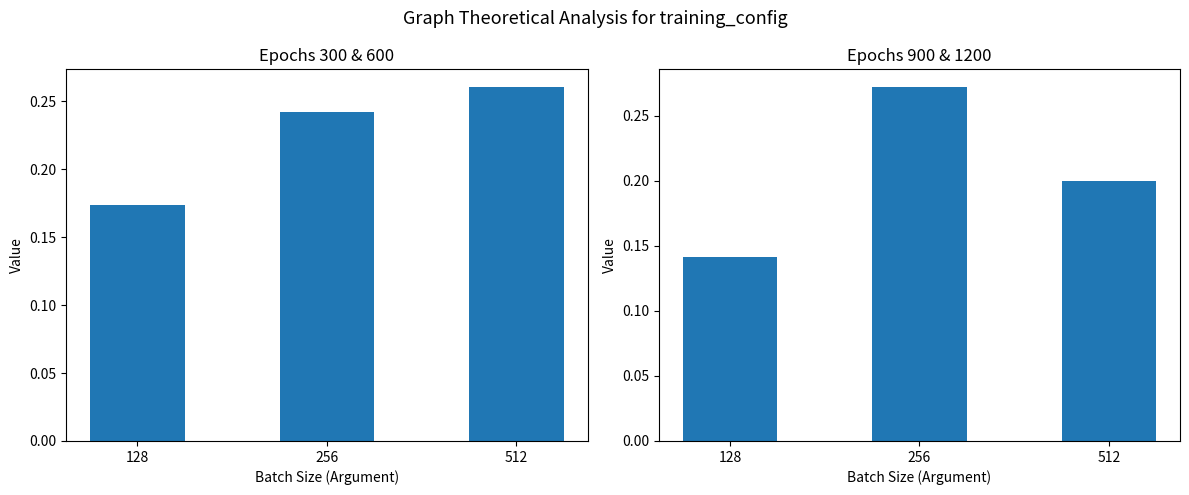

List the series in order of their peak value, lowest first.

Epochs-300, Epochs-600, Epochs-900, Epochs-1200, Avg Value